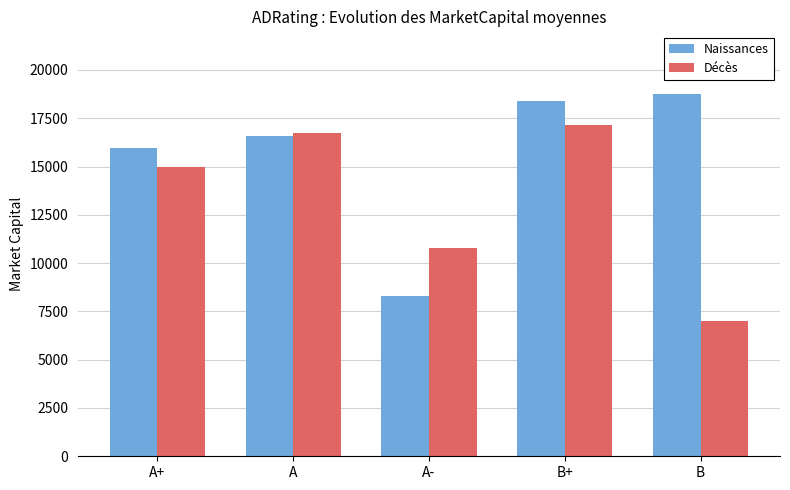

True or false: Décès has a value of 6985.9 at B.

True